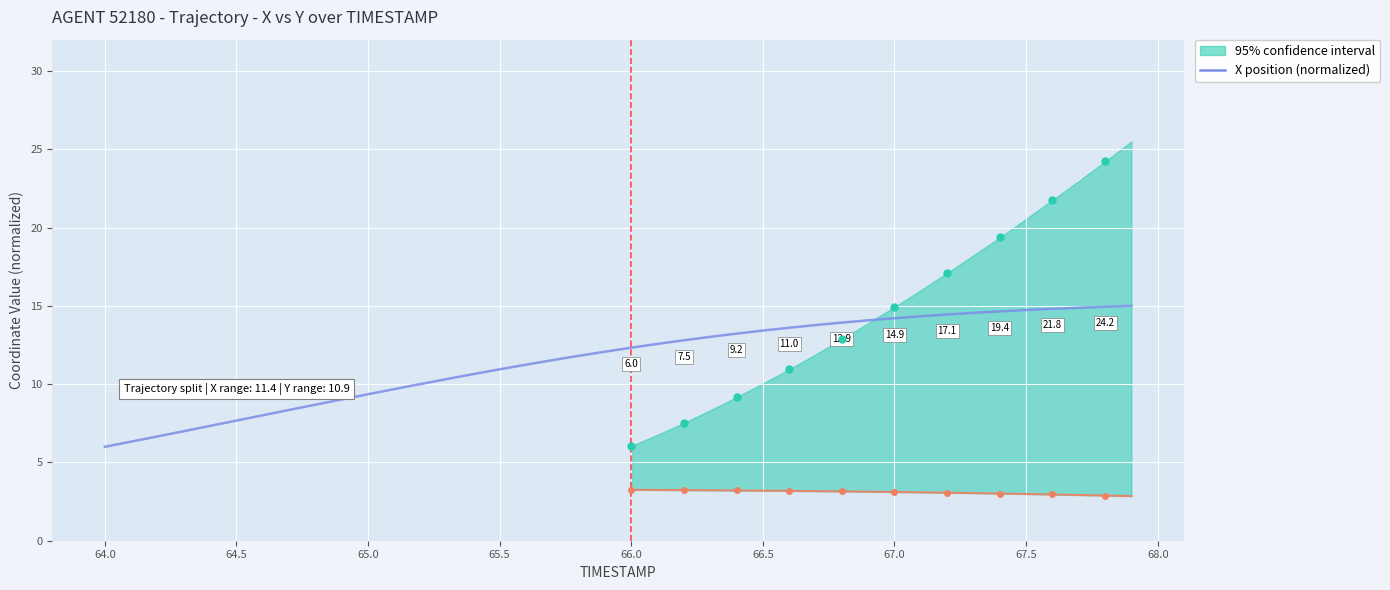

What is the ratio of the value at 64.0 to the value at 66.8?

0.4